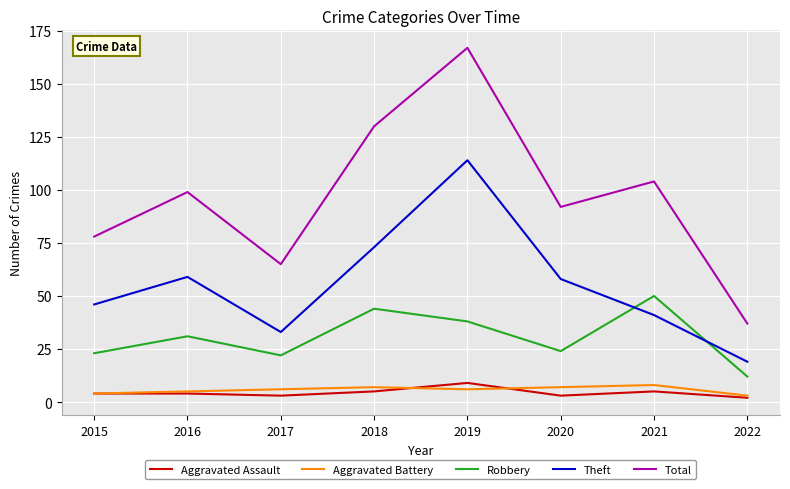

What is the spread (max minus min) of values at 2016?

95